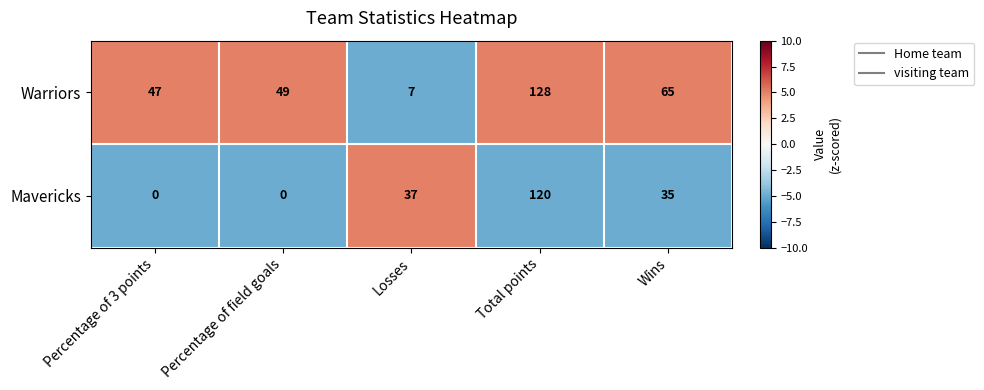

Rank the series by their maximum value, from highest to lowest.

Warriors, Mavericks